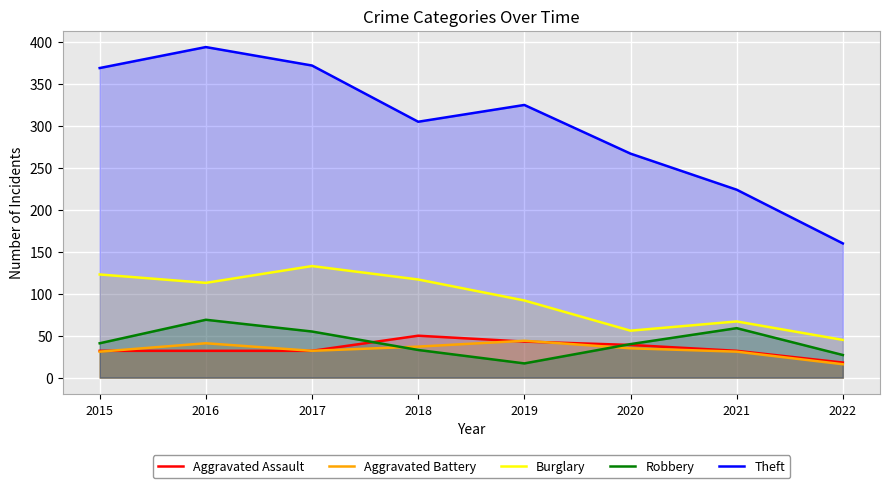

What is the total value across all series at 2015?

596